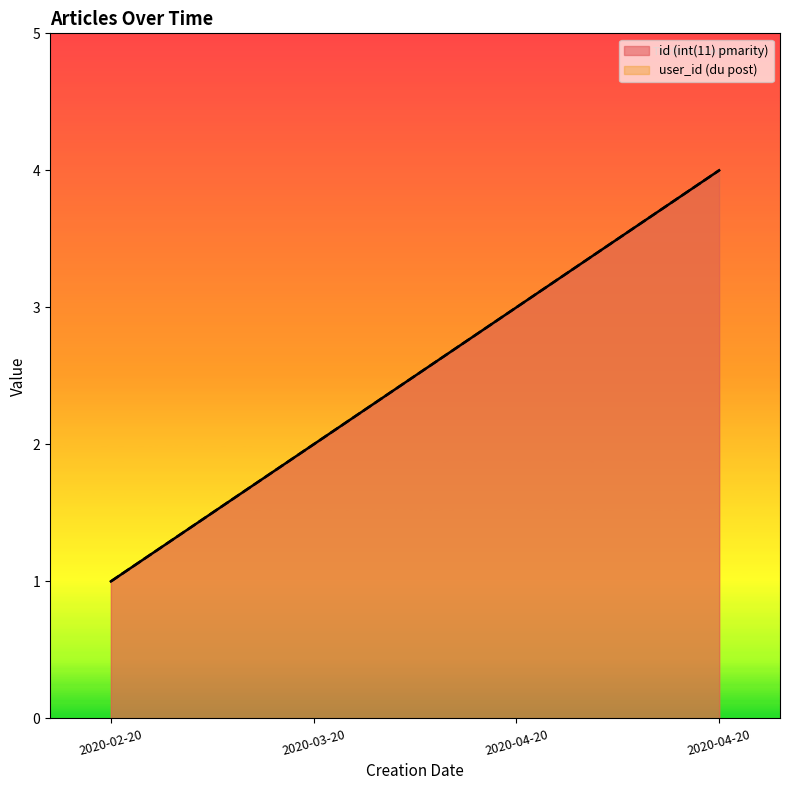

How many id (int(11) pmarity) values are between 2 and 4?

3